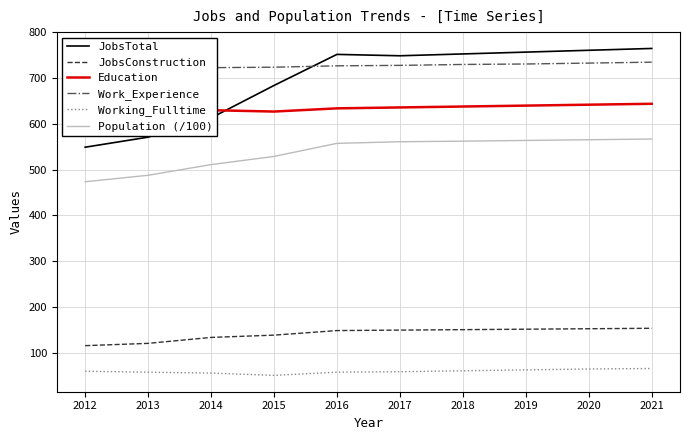

What value does the Population (/100) series have at 2012?

473.5